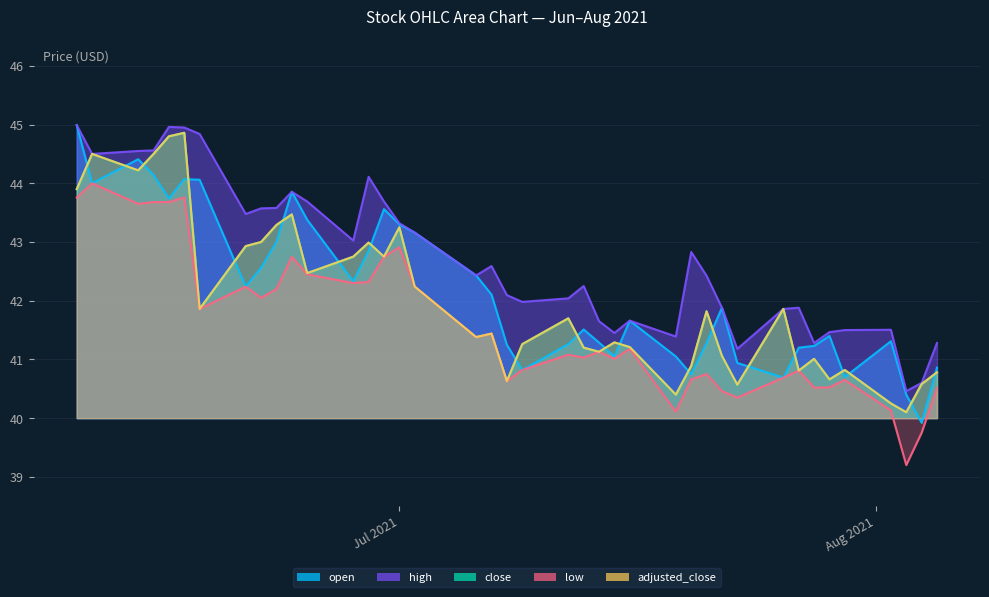

How many data points in low are above 41?

24